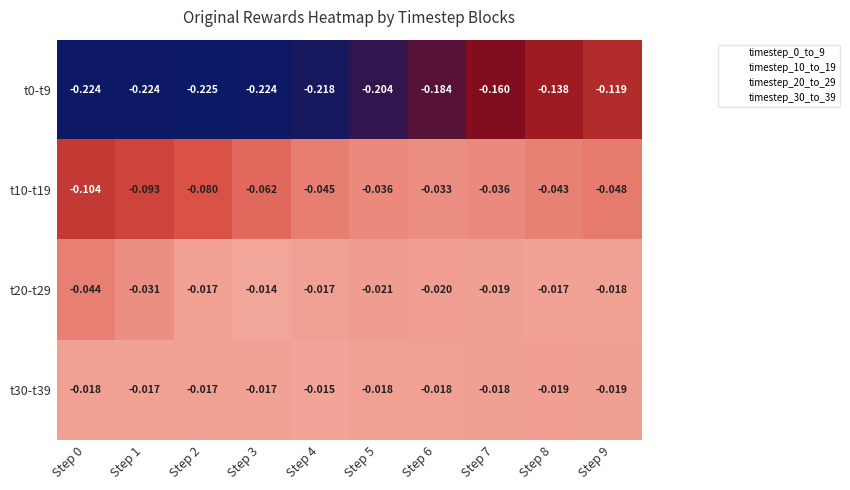

Is the value of t0-t9 at Step 0 greater than the value of t20-t29 at Step 9?

No